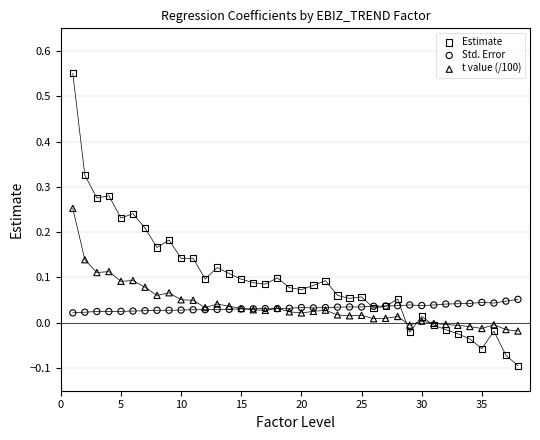

Which series reaches the maximum Y coordinate?

Estimate